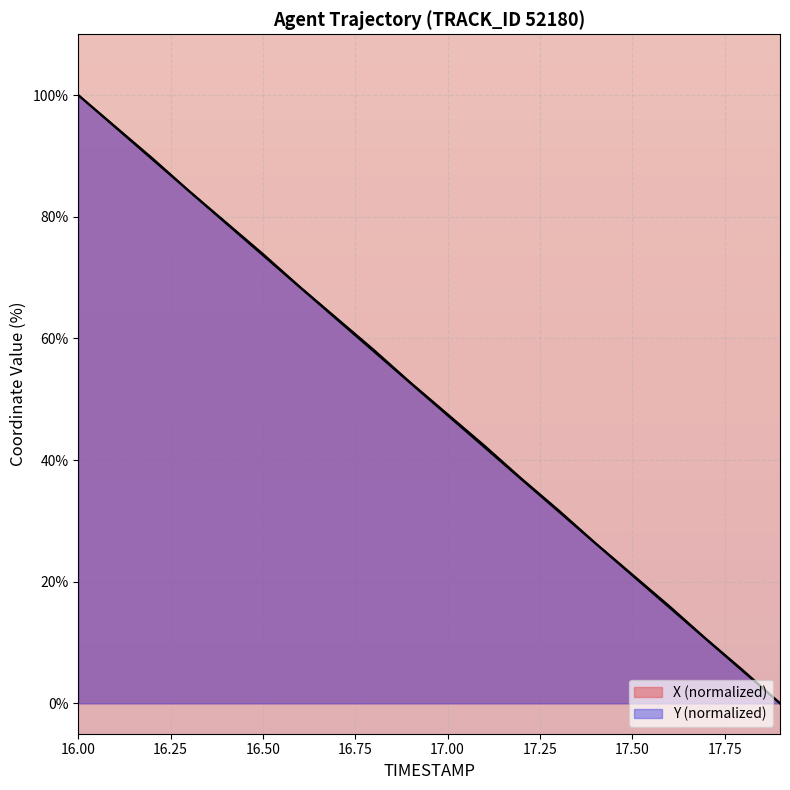

Does the chart display data point markers on the line(s)?

No